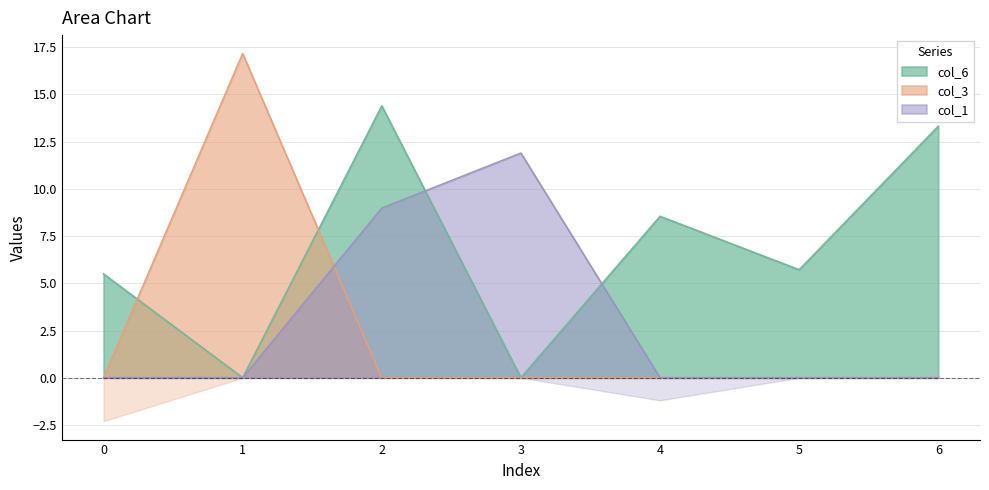

How many values in col_3 are above zero?

1